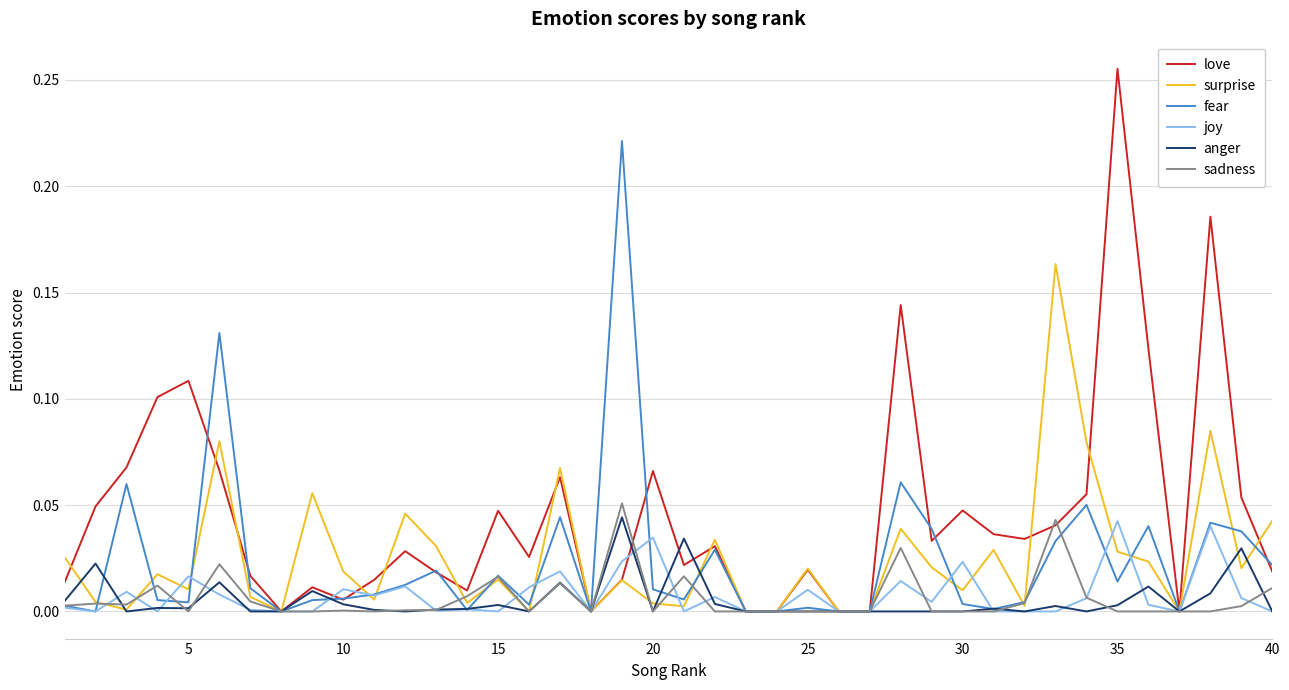

Which series has the largest total across all categories?

love